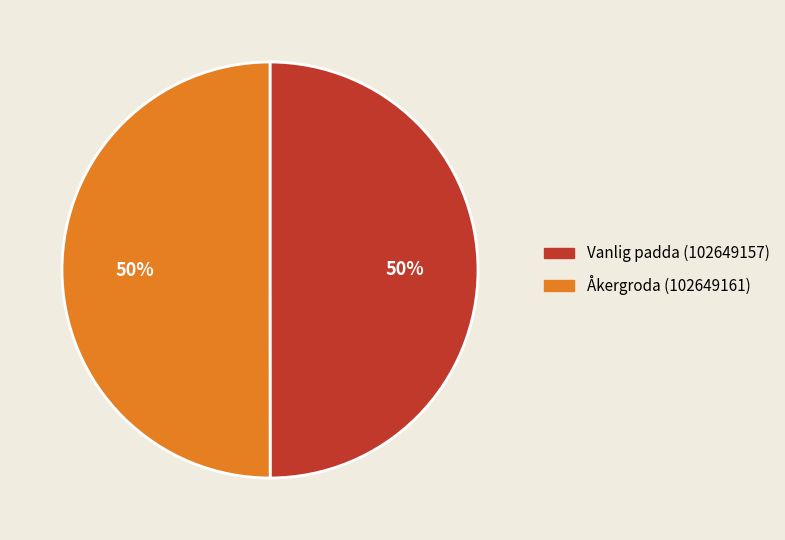

How many slices are in this pie chart?

2